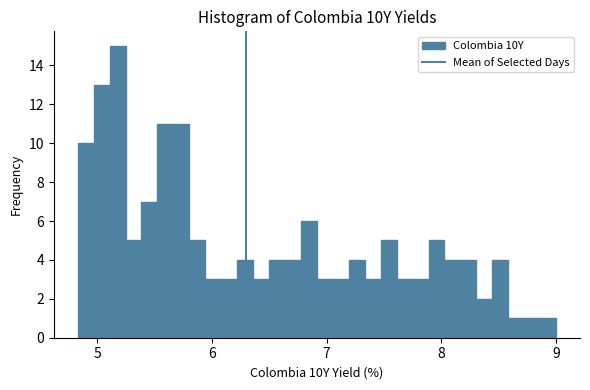

Read against the x-axis, roughly where is the centre of the tallest bar?

5.2